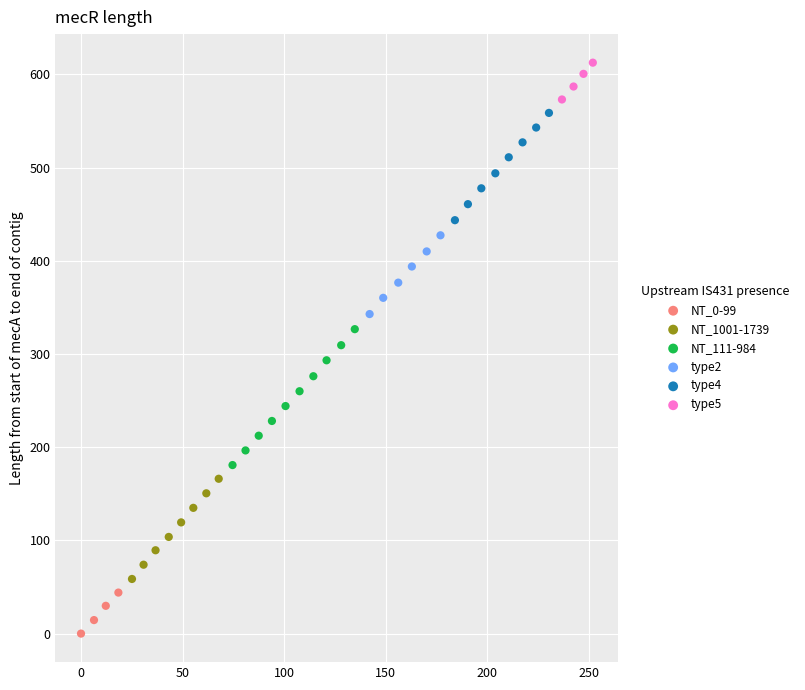

Which series reaches the maximum Y coordinate?

type5